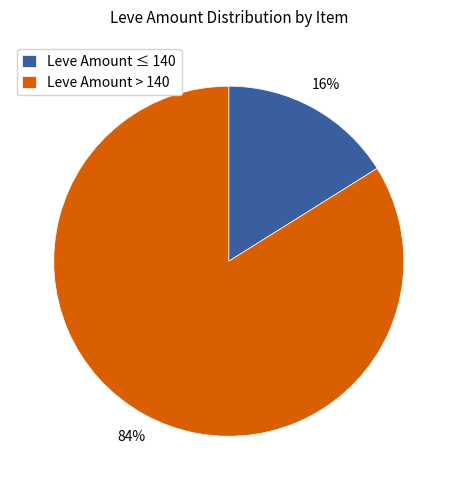

Is there any slice that represents more than half of the pie?

Yes